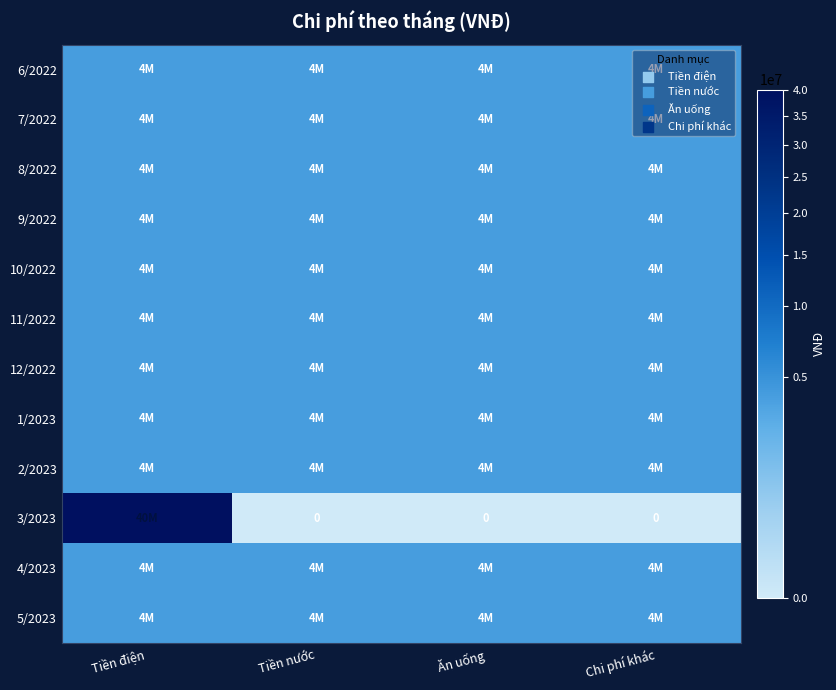

Between Ăn uống and Tiền nước, which is larger?

Ăn uống